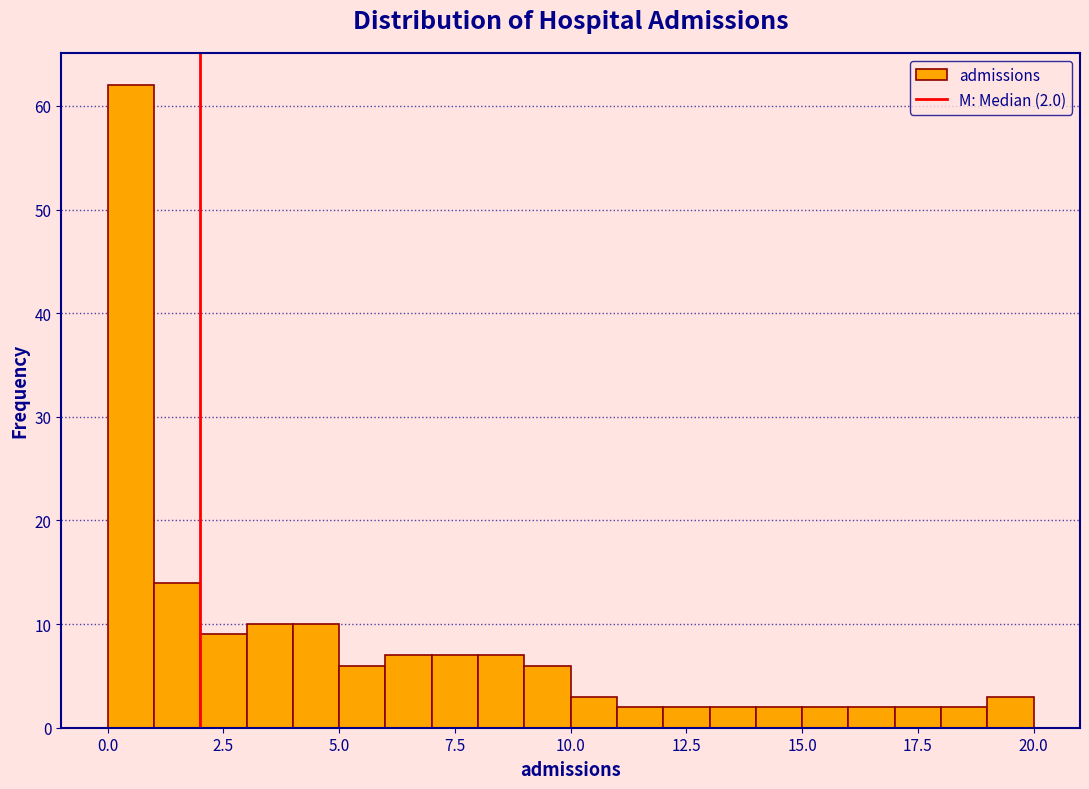

Read against the x-axis, roughly where is the centre of the tallest bar?

0.5